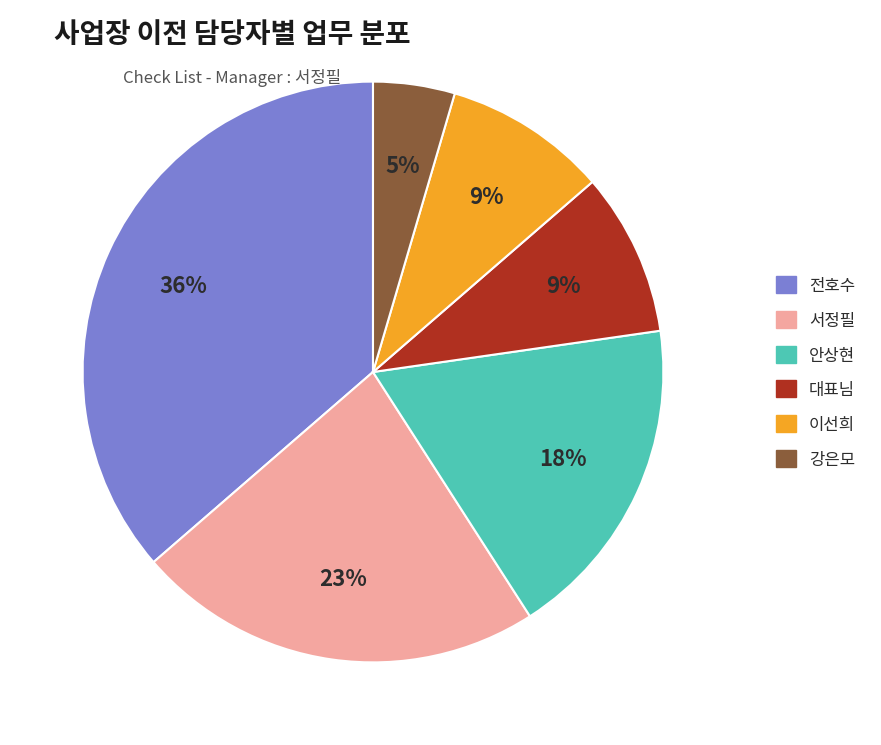

To the nearest percent, what is the difference between the 이선희 and 서정필 slice percentages?

14%